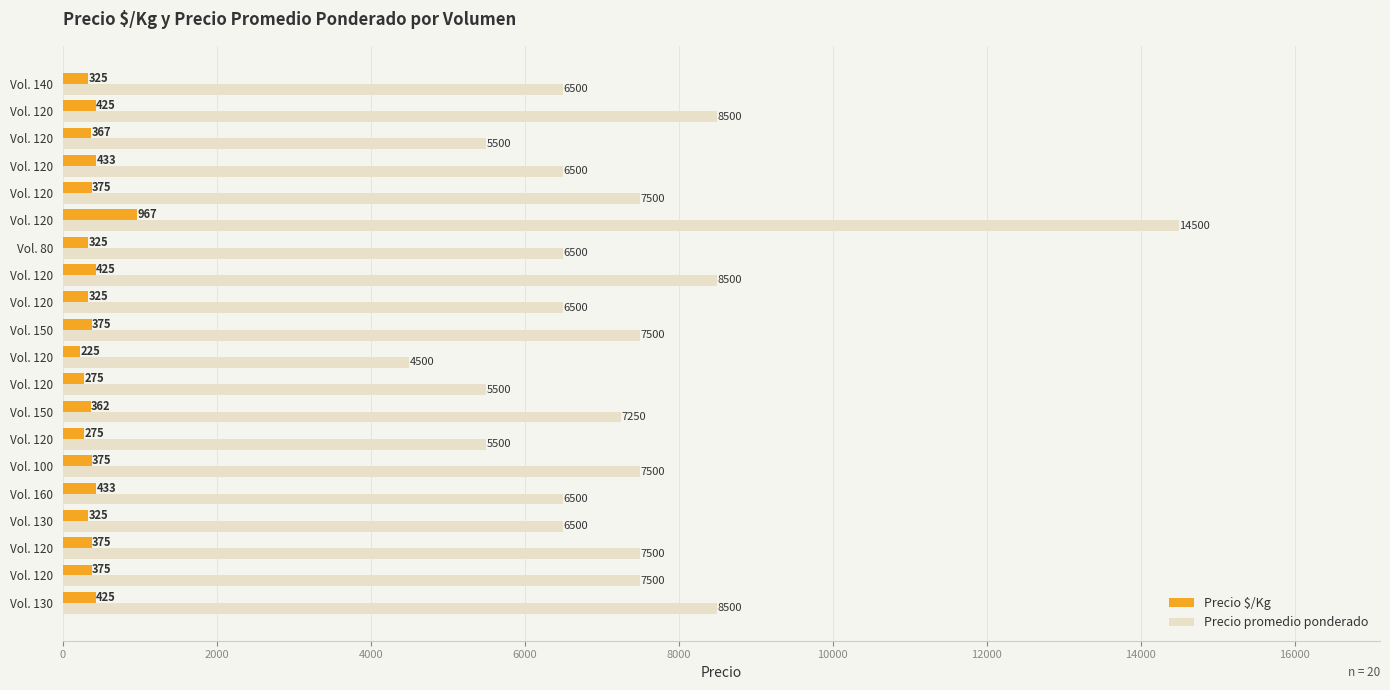

How many data points in Precio $/Kg are less than 375?

9